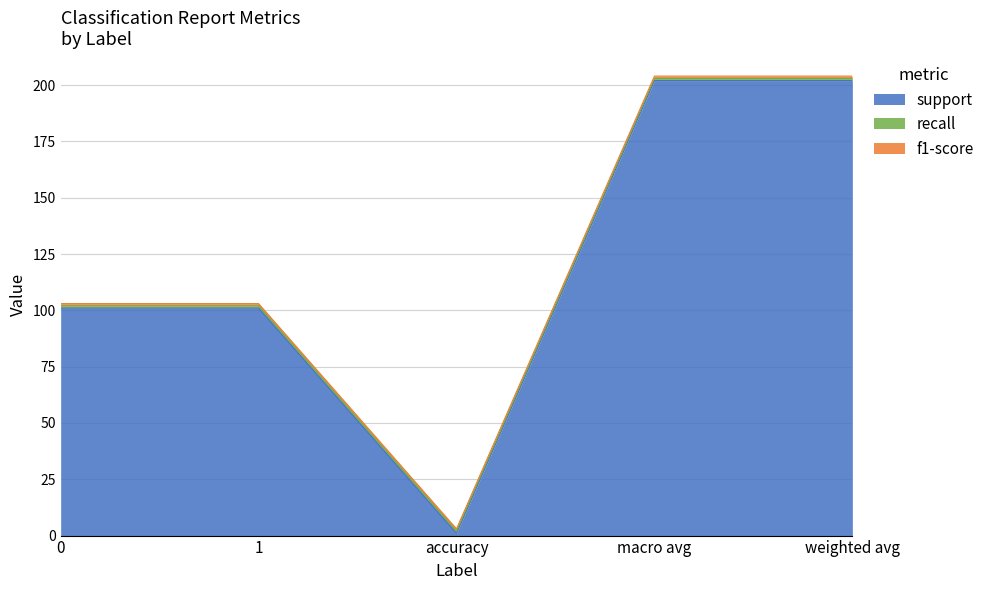

What is the approximate value of recall at 1?

1